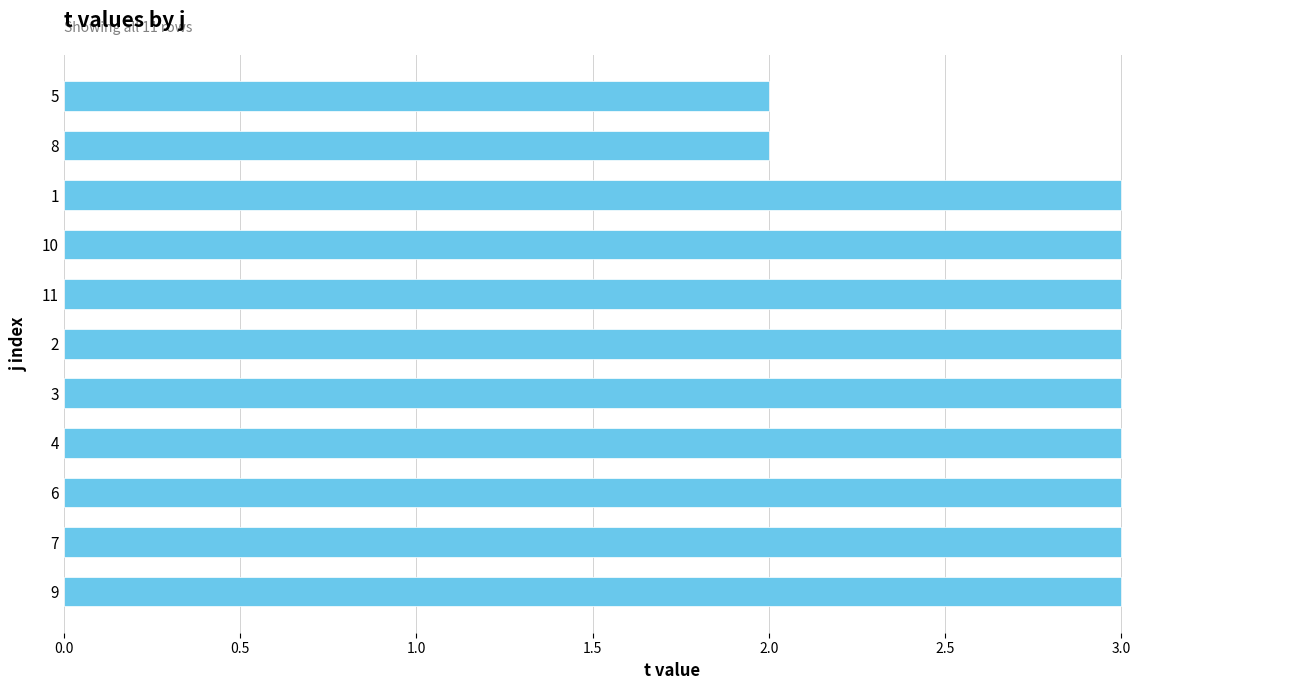

What is the ratio of the value at 3 to the value at 10?

1.0